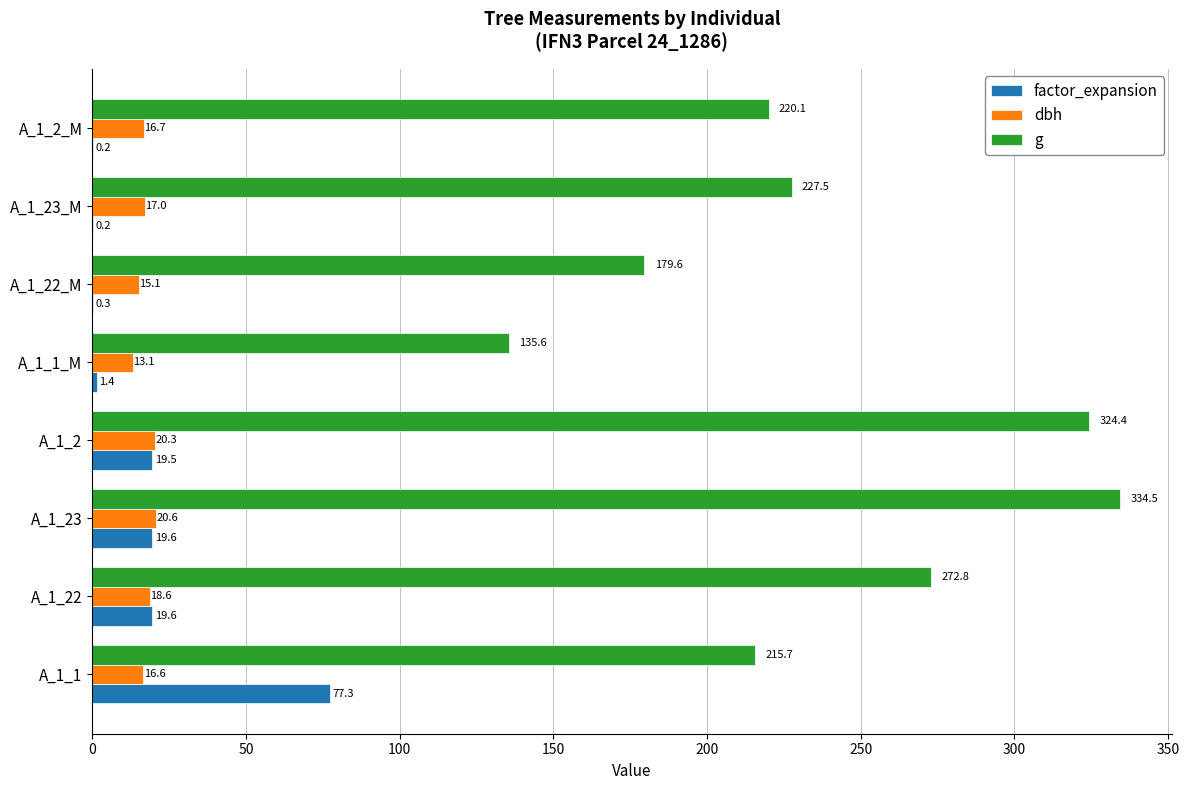

What is the sum of the g values at A_1_2_M and A_1_1_M?

355.7